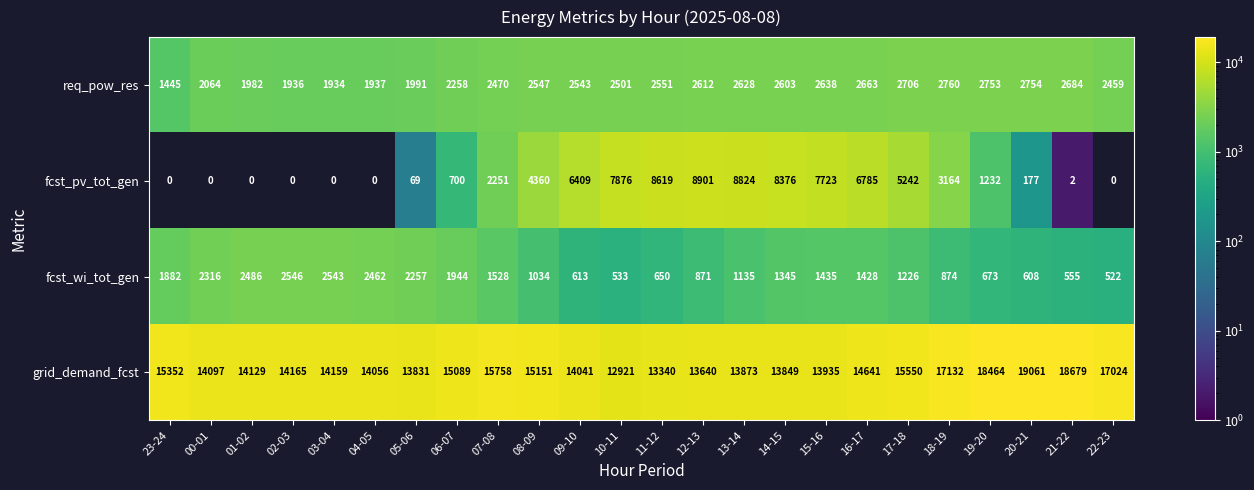

At which label is fcst_wi_tot_gen closest to 1534?

07-08